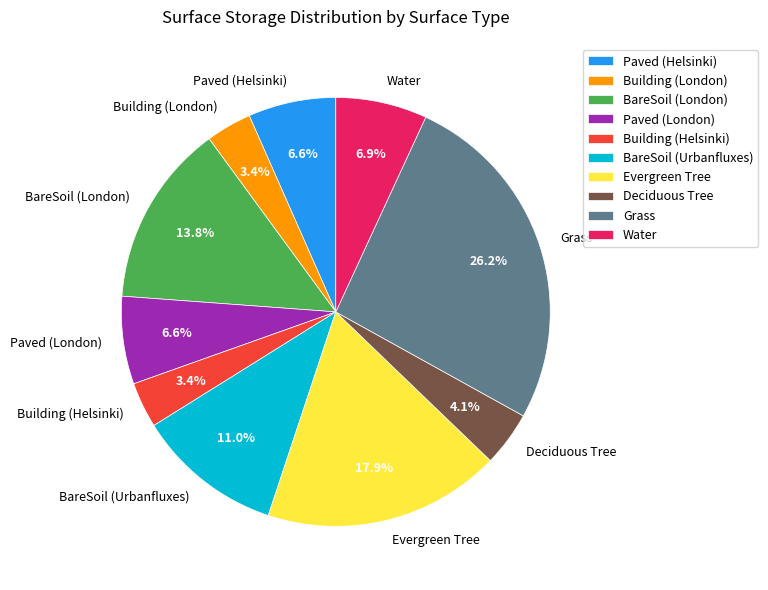

What is the largest slice in the pie chart?

Grass